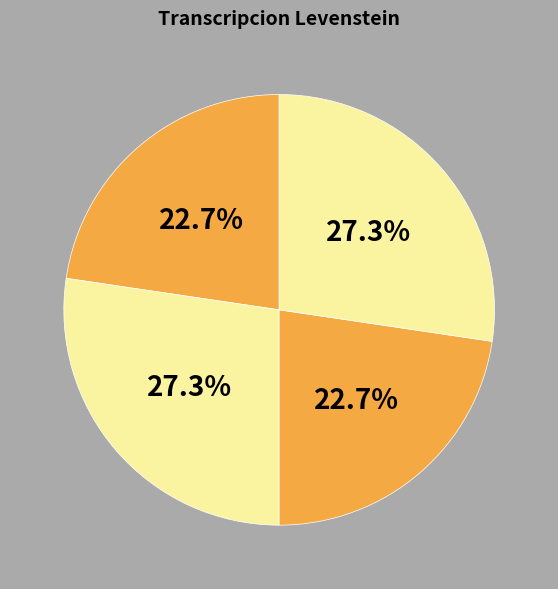

Rank the categories by value from lowest to highest.

Estandar, Dialectal, Estandar_normalizada, Dialectal_normalizada